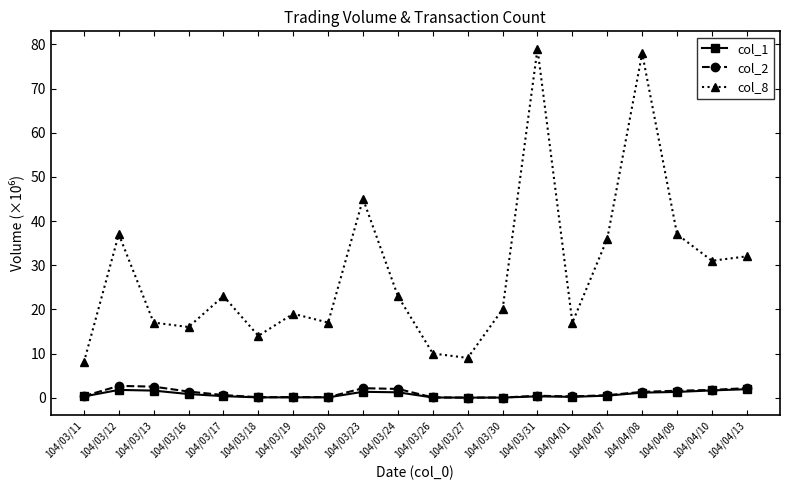

The value of col_8 at 104/03/27 is 4.1. True or false?

False